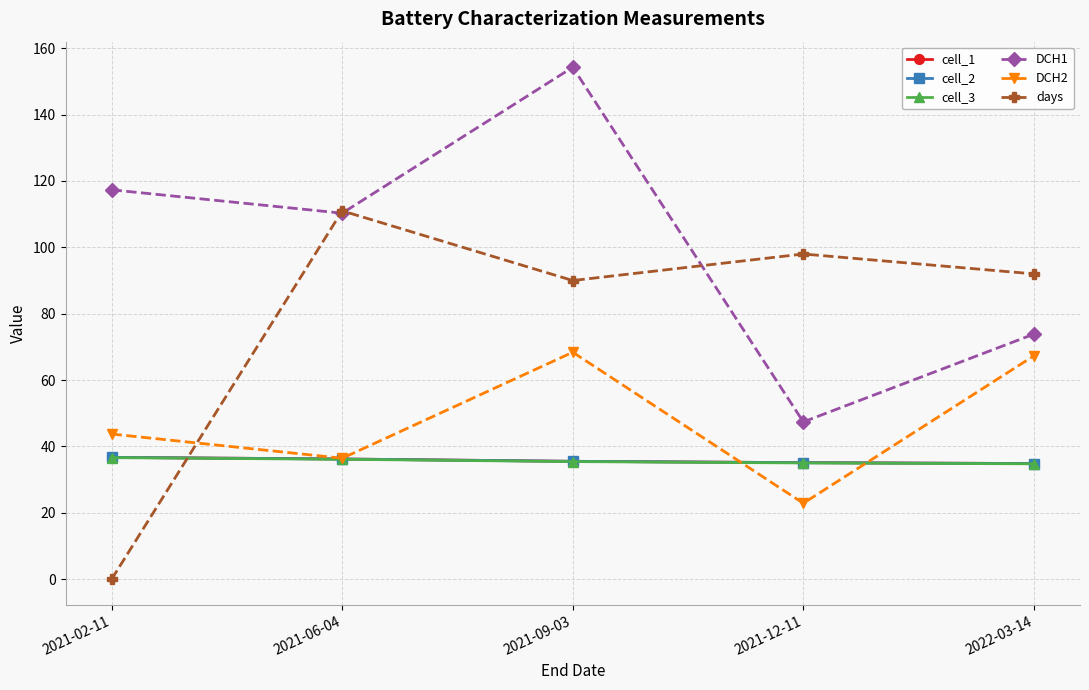

What are all the series names shown in the legend?

cell_1, cell_2, cell_3, DCH1, DCH2, days